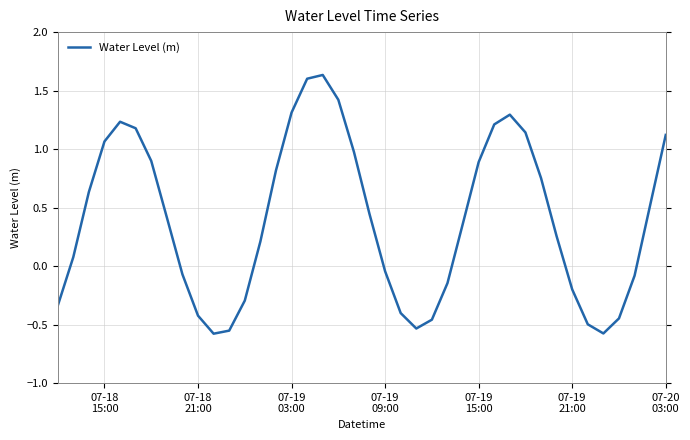

Does the chart display data point markers on the line(s)?

No